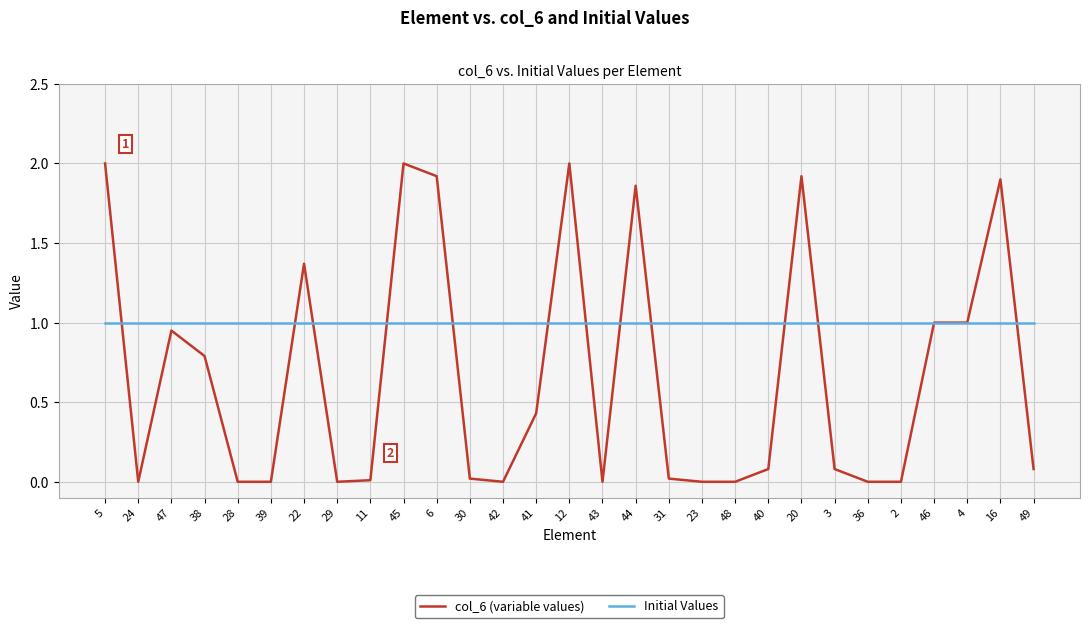

What position from the right is 24?

28